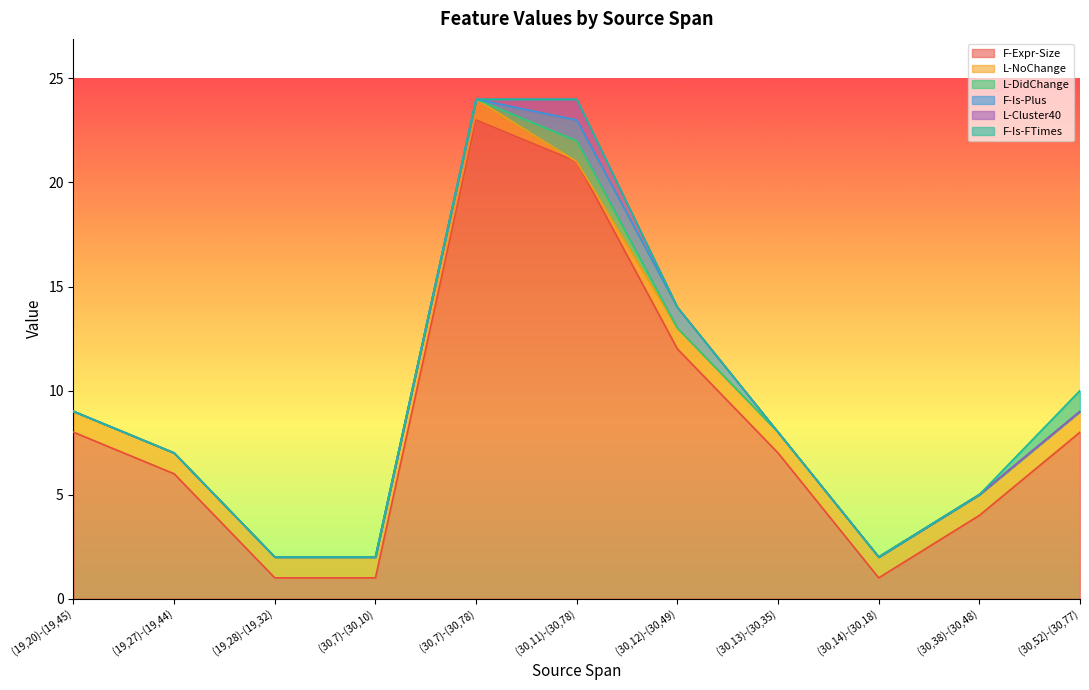

How many data points in F-Expr-Size are above 7?

5